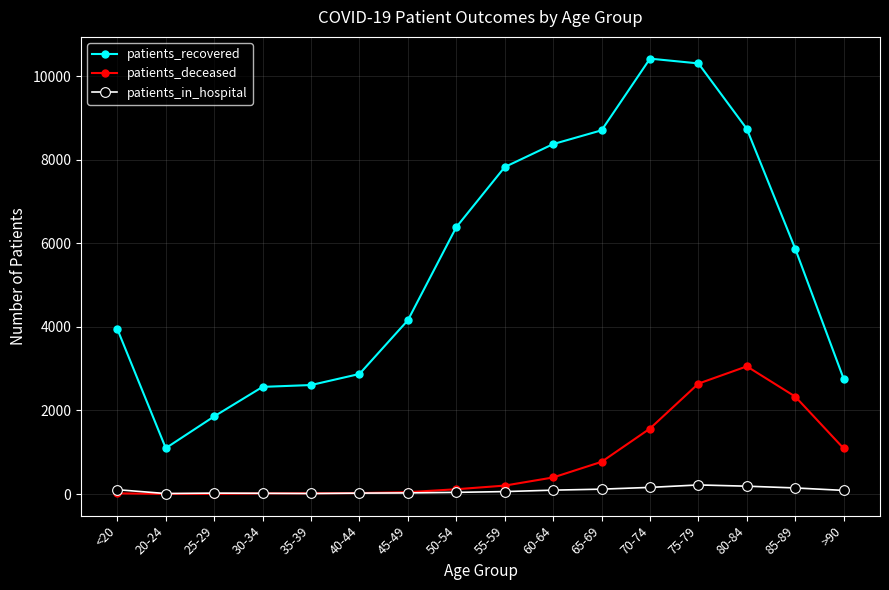

What is the approximate value of patients_in_hospital at 60-64?

92